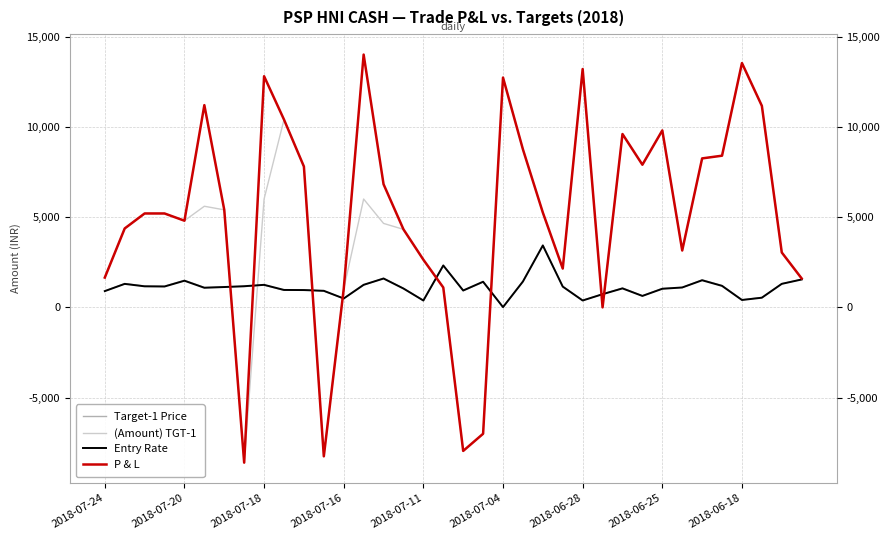

How many data points in (Amount) TGT-1 are above 5200?

17